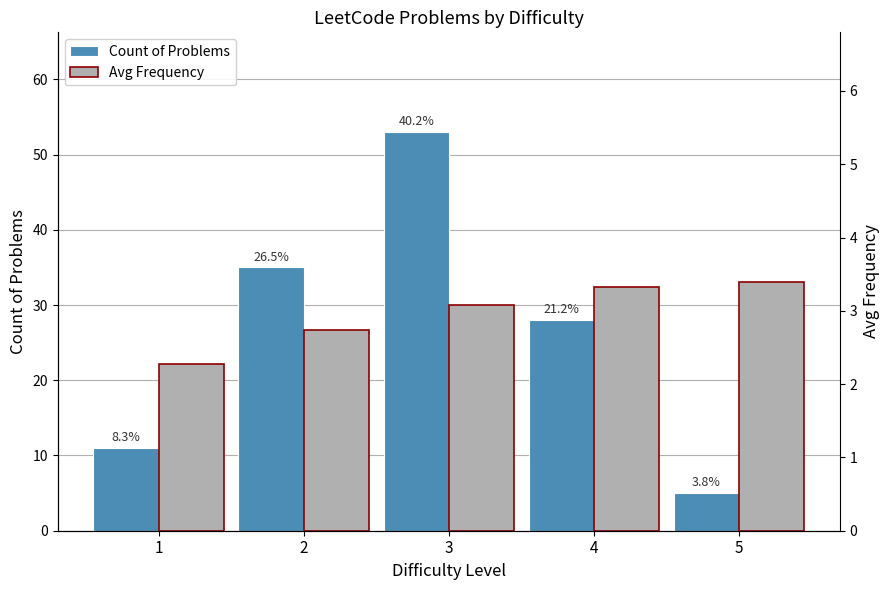

What is the difference between the Count of Problems values at 1 and 5?

6.0